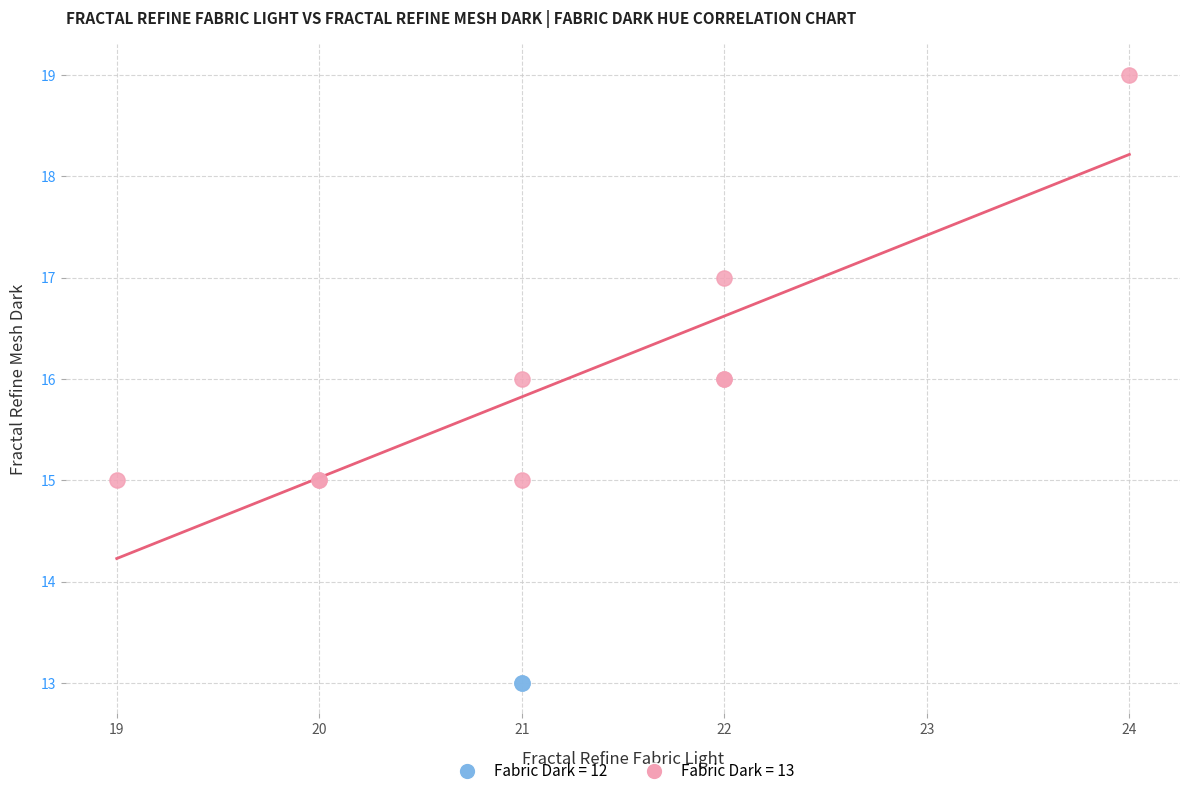

What are all the series names shown in the legend?

Fabric Dark = 12, Fabric Dark = 13